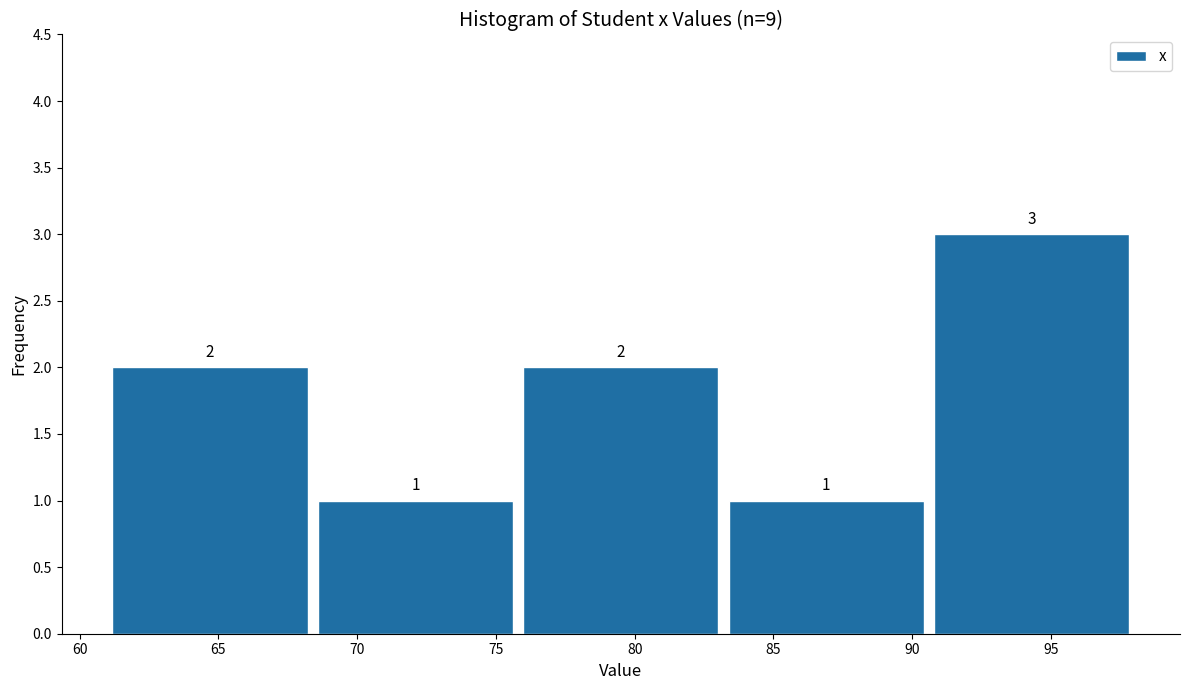

What is the height of the bar covering 83.2 to 90.6 on the x-axis? The bar edges are not printed on the chart, so give them approximately, as read against the axis.

1